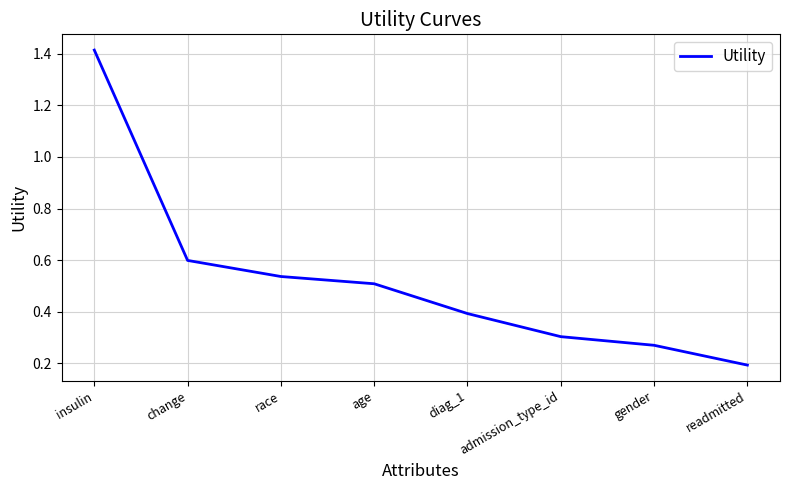

How many series are shown in this chart?

1